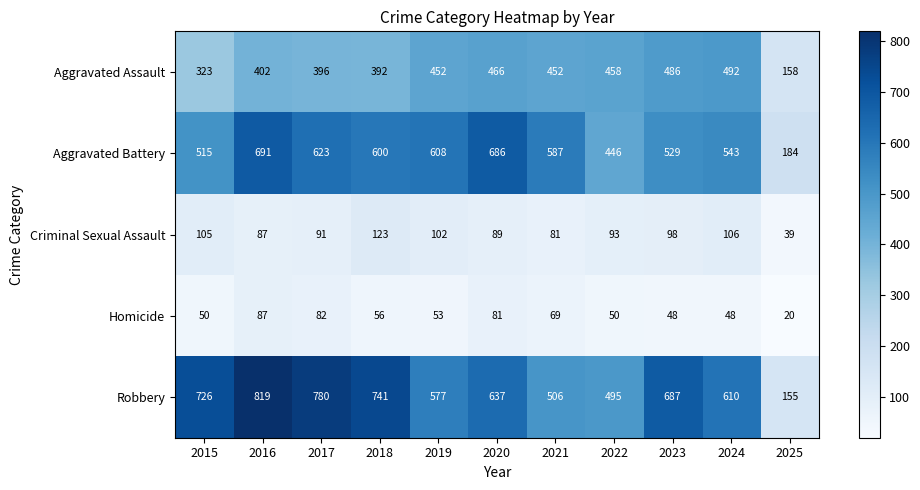

Count the number of data series in this chart.

5